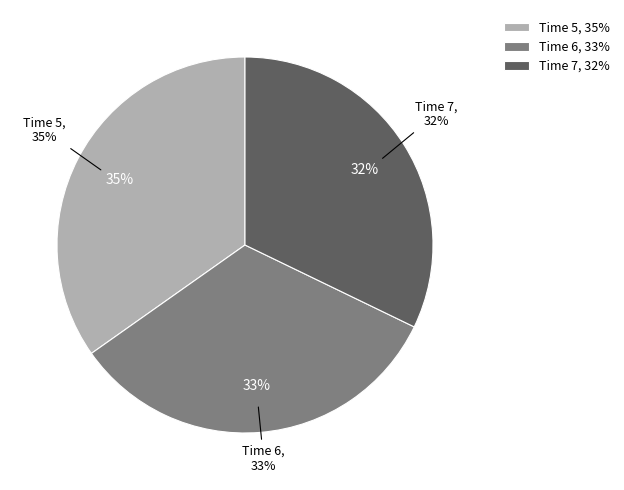

Which category has the biggest portion of the pie?

5